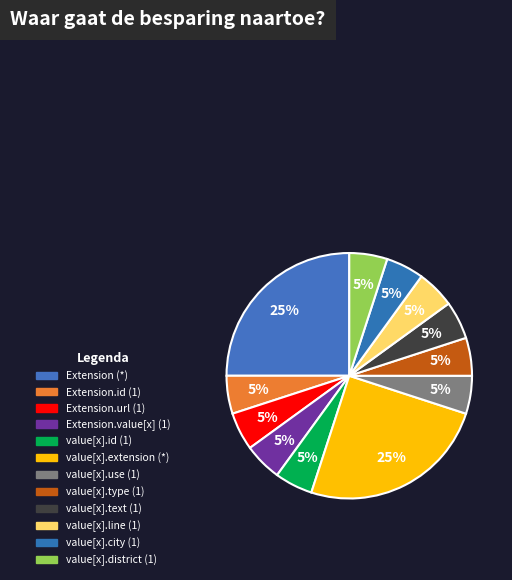

How many slices are in this pie chart?

12